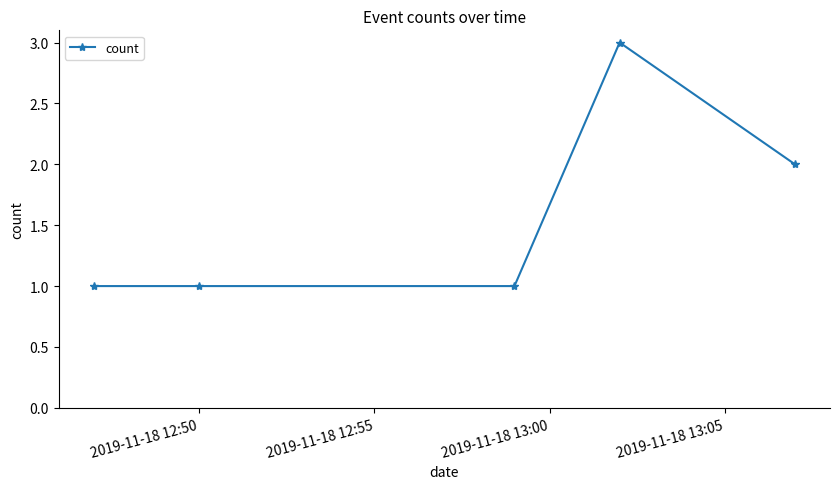

Reading left to right, extract all data points from this chart.

1	1	1	3	2